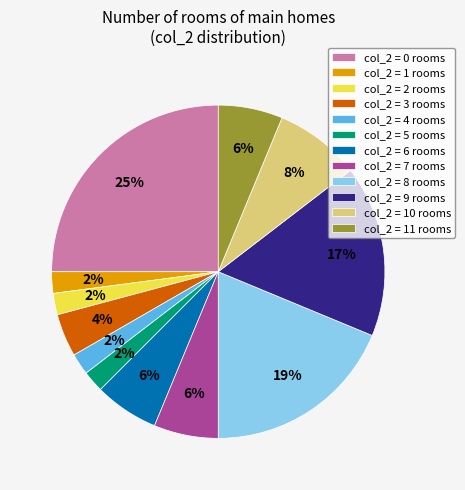

Is the sum of col_2 = 10 rooms and col_2 = 8 rooms greater than half?

No